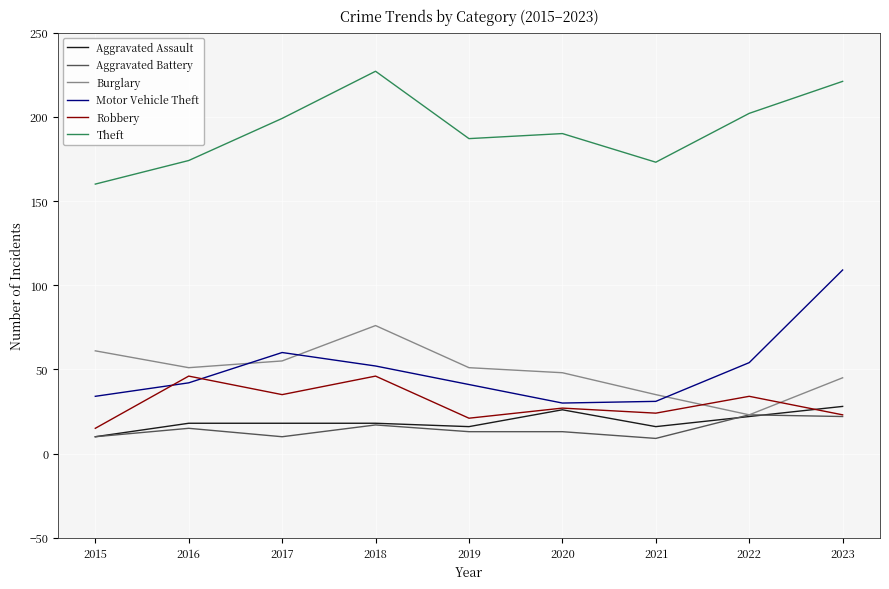

At which category does Robbery reach its first local valley?

2017